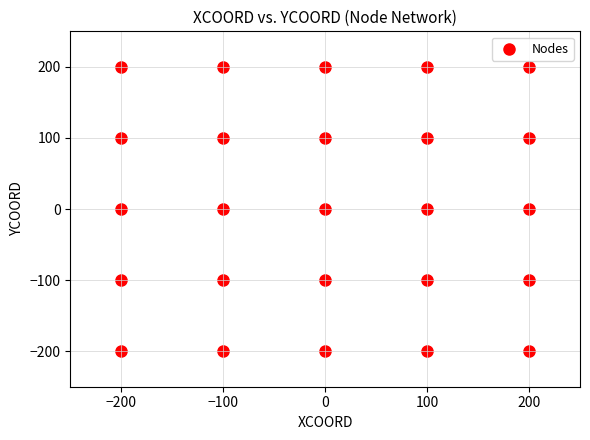

What is the range of Y values (max minus min)?

400